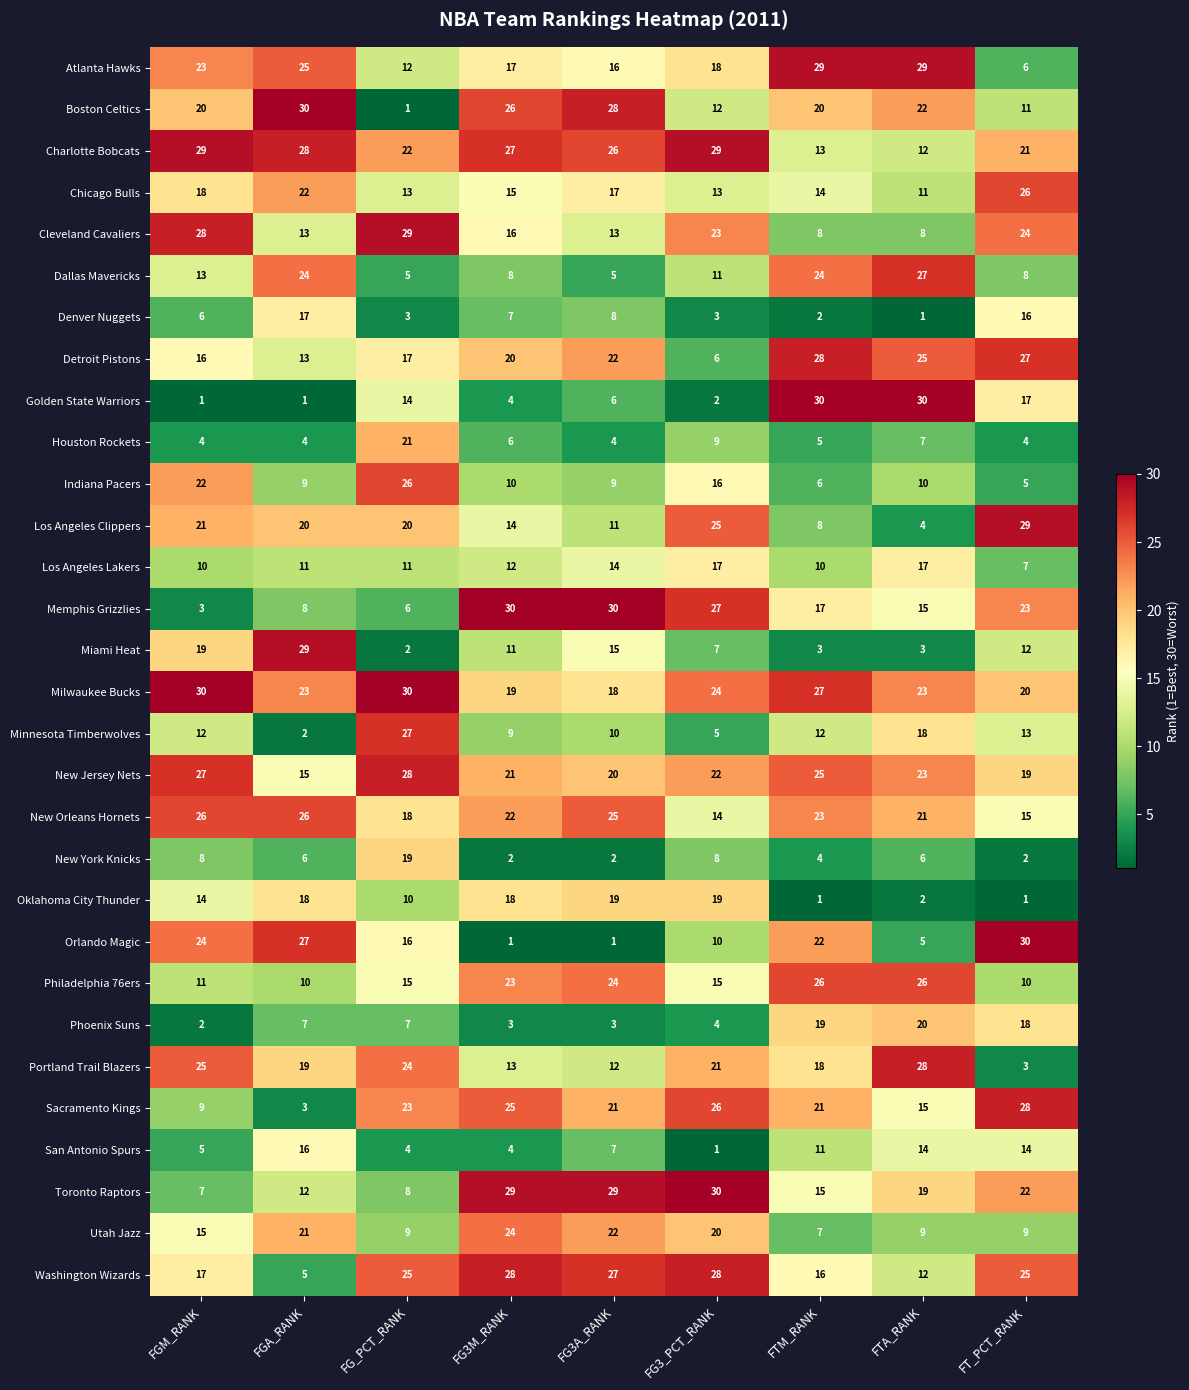

Is it true that Phoenix Suns equals 1 at FG3A_RANK?

False